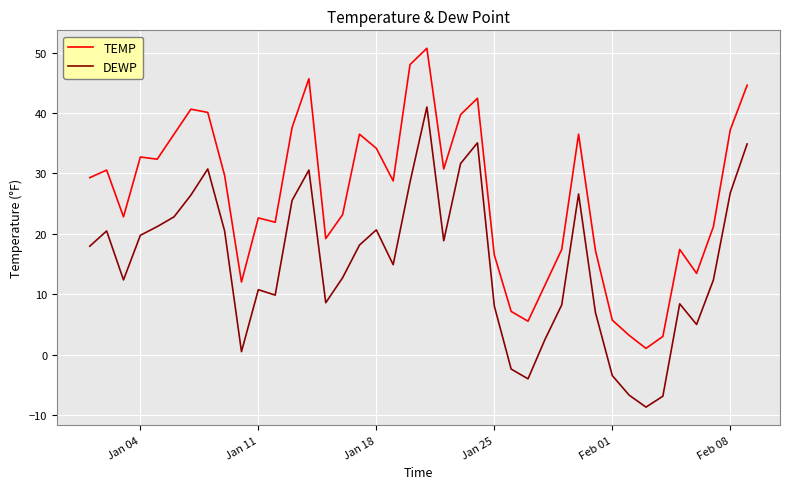

How many values in the DEWP series are below 17?

20